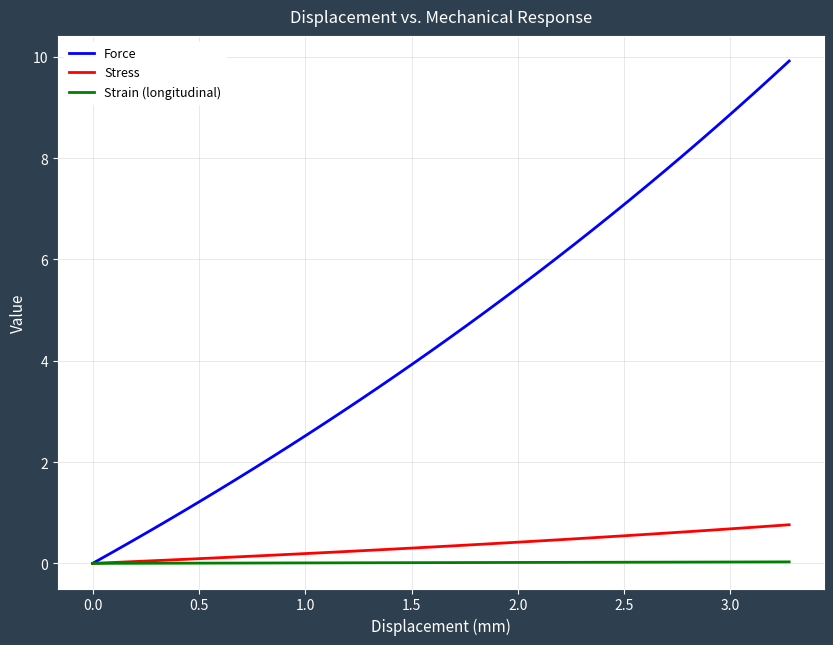

Which series has the largest total across all categories?

Force